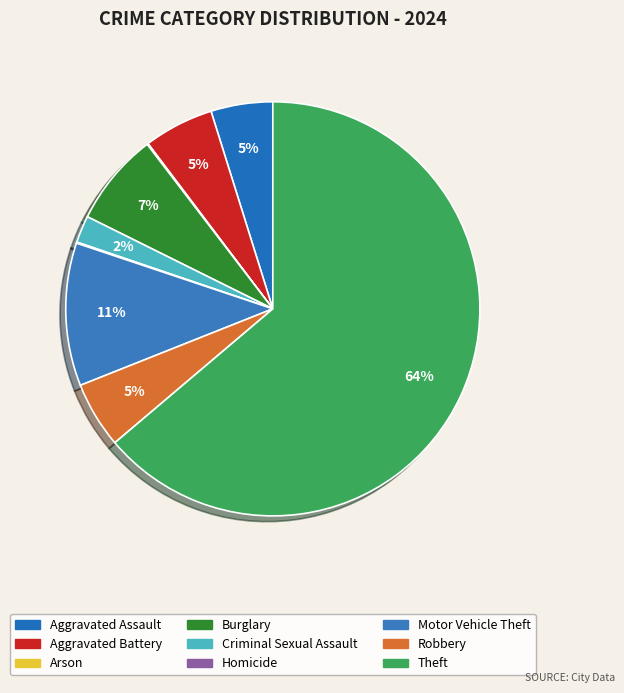

Approximately how many times larger is the value at Aggravated Battery compared to Motor Vehicle Theft?

0.5